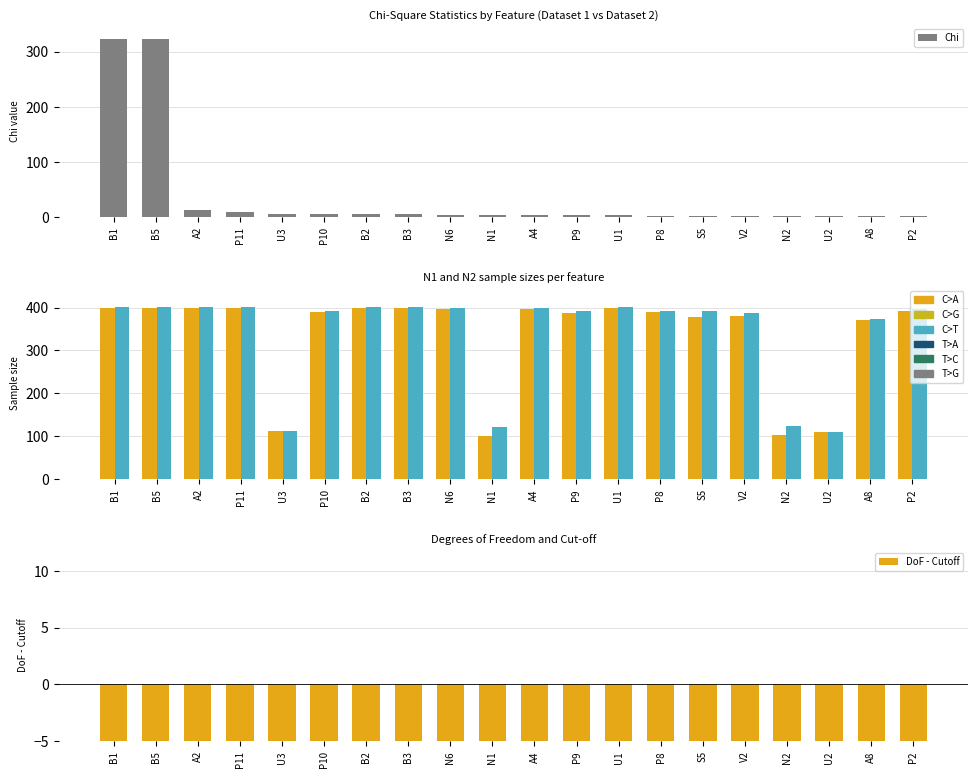

Count the number of categories in the chart.

20